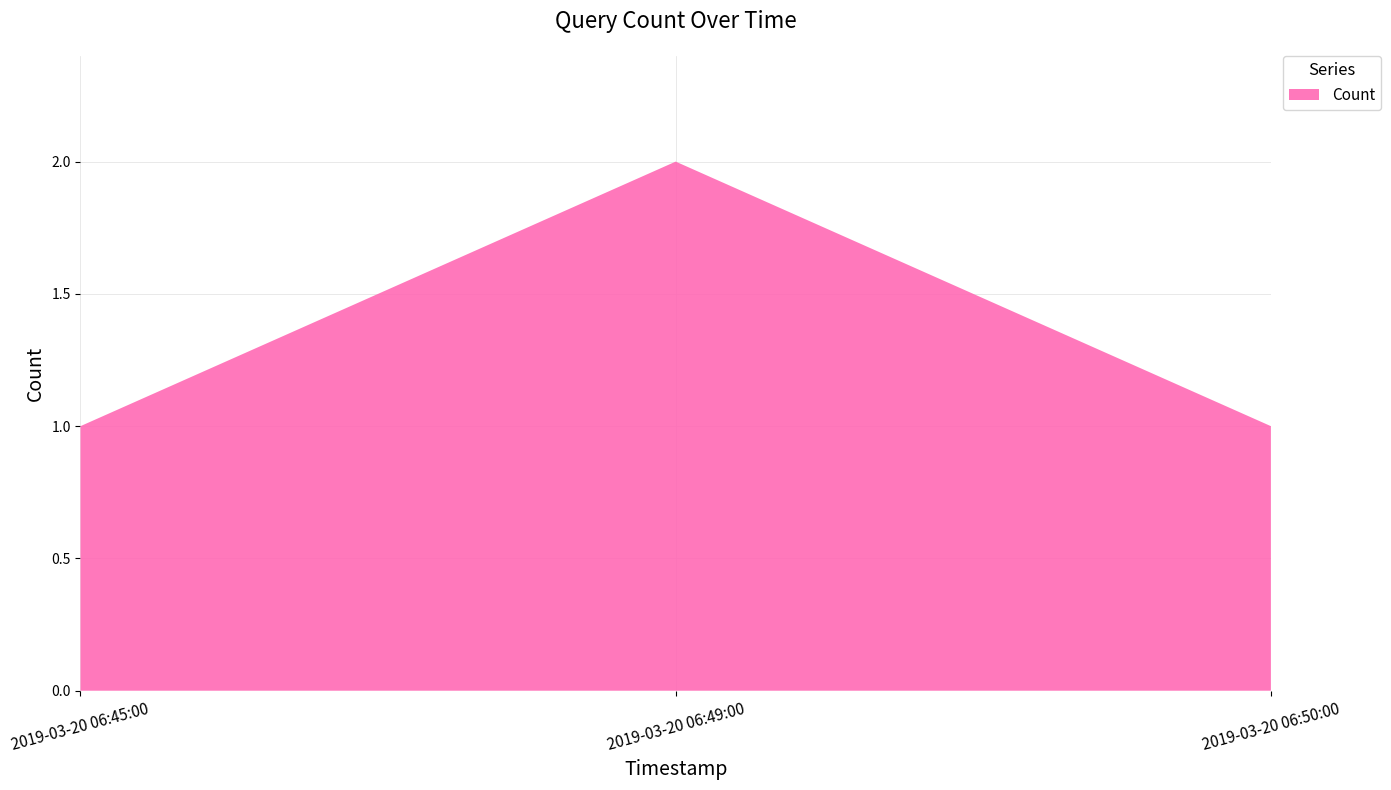

Reading left to right, list all the values displayed in this chart.

2019-03-20 06:45:00=1	2019-03-20 06:49:00=2	2019-03-20 06:50:00=1